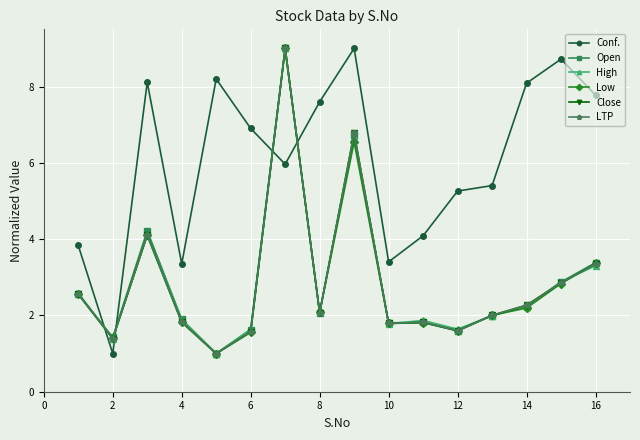

What is the difference between the maximum and minimum values in the LTP series?

8.0